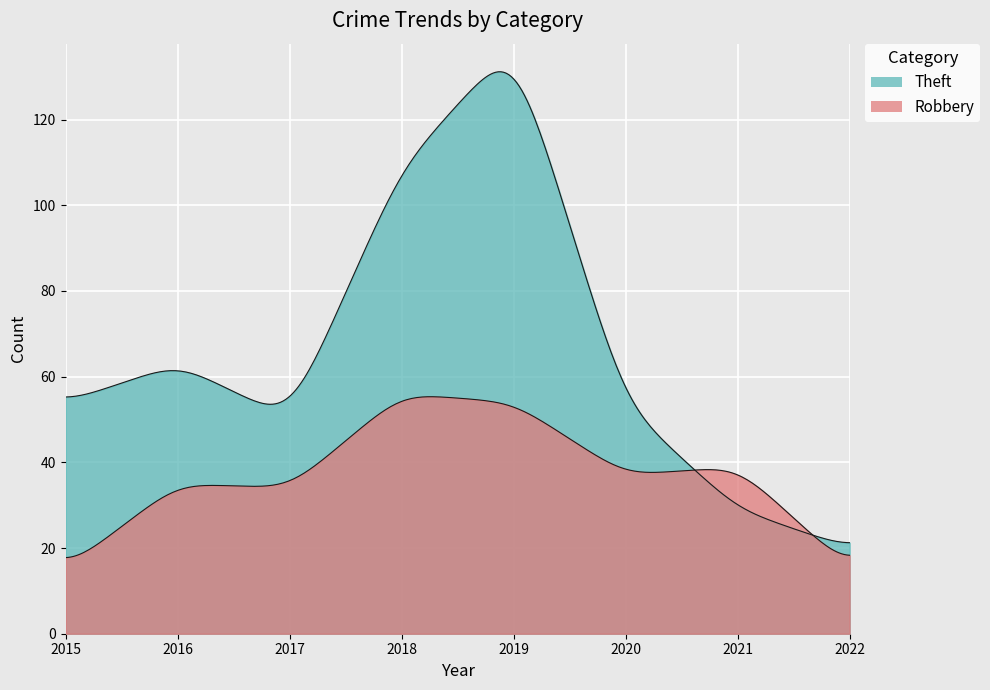

Rank the series by their average value, from lowest to highest.

Robbery, Theft